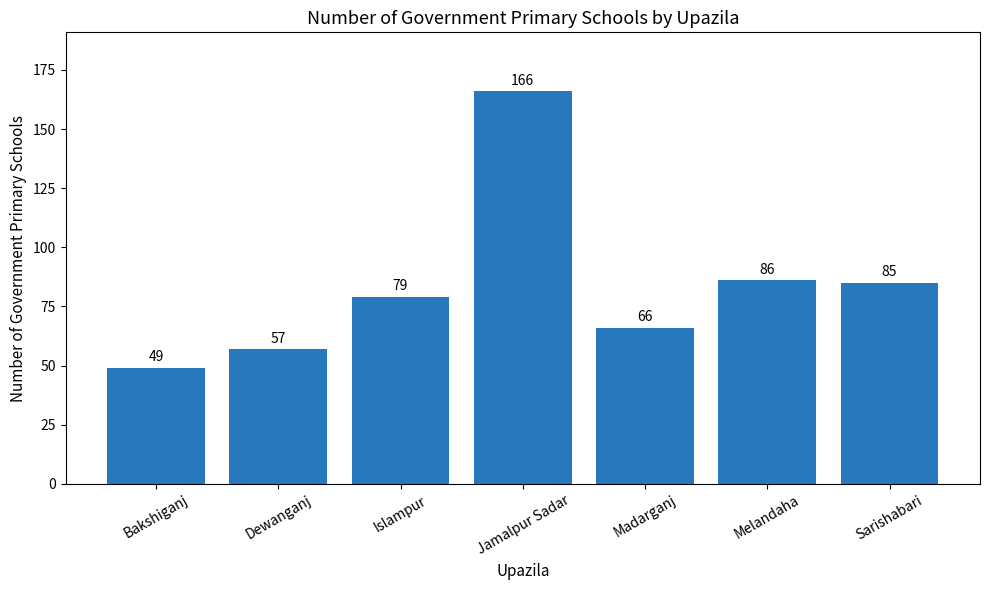

The chart shows a value of 135 at Melandaha. True or false?

False